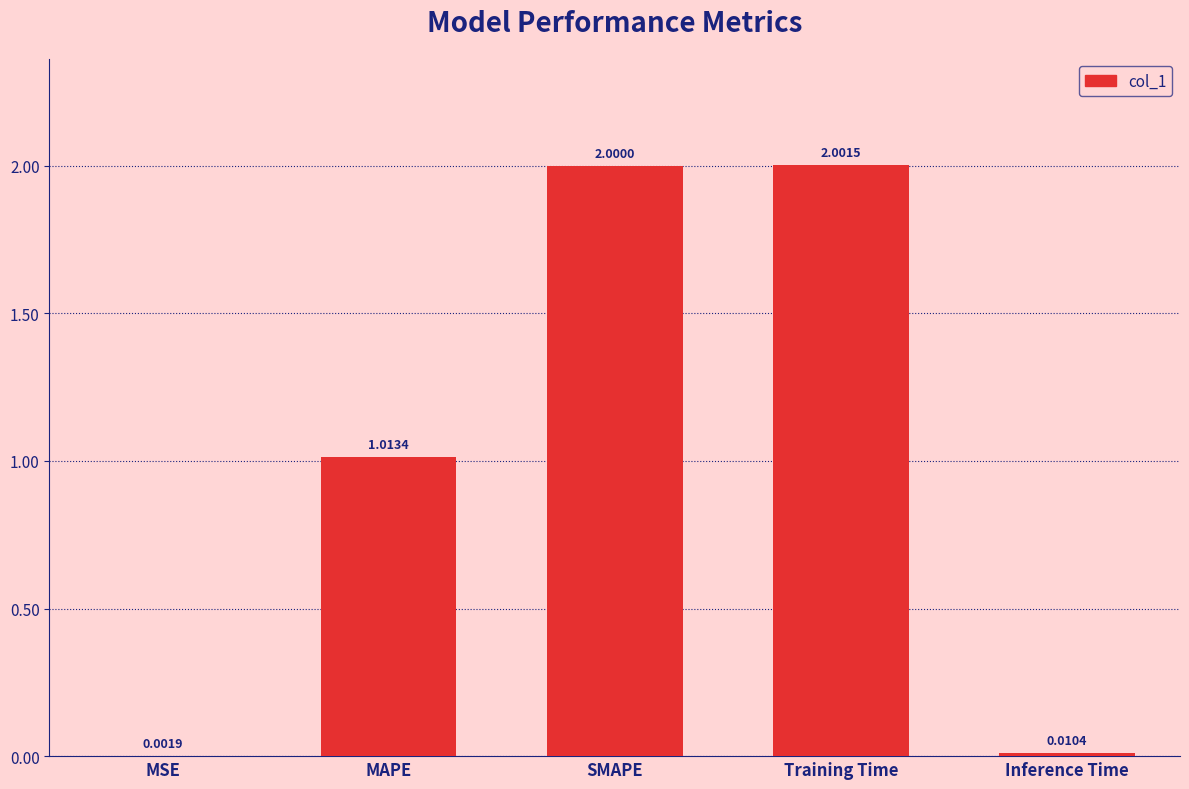

At which category does the chart reach its peak across all series?

Training Time